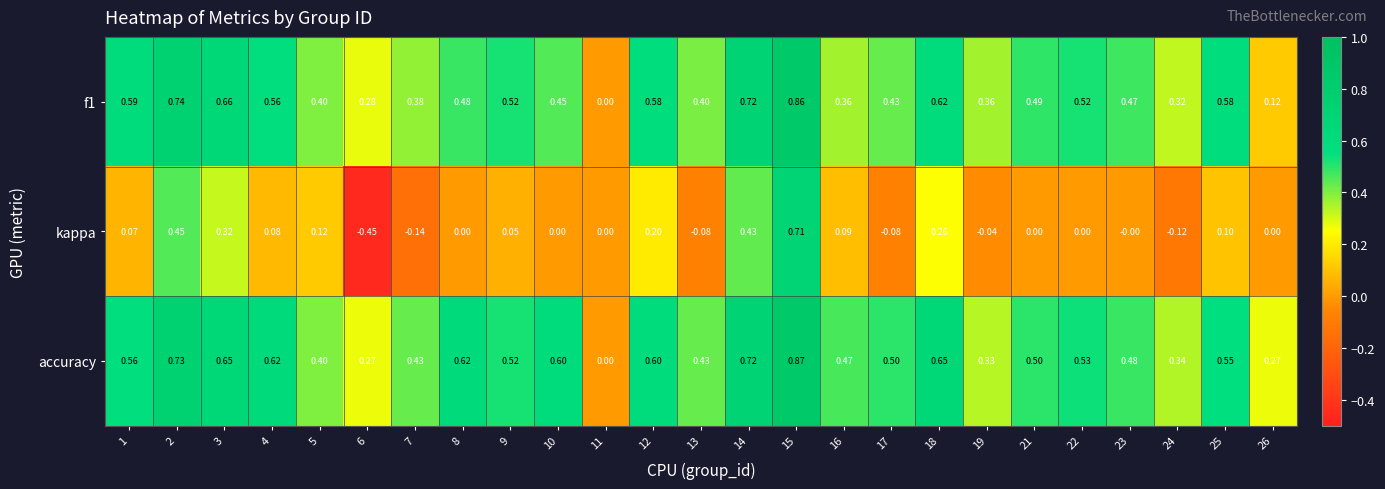

Which series changed the most between 3 and 17?

kappa